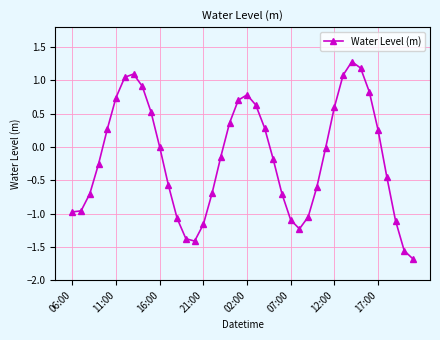

How many distinct data groups are displayed?

1